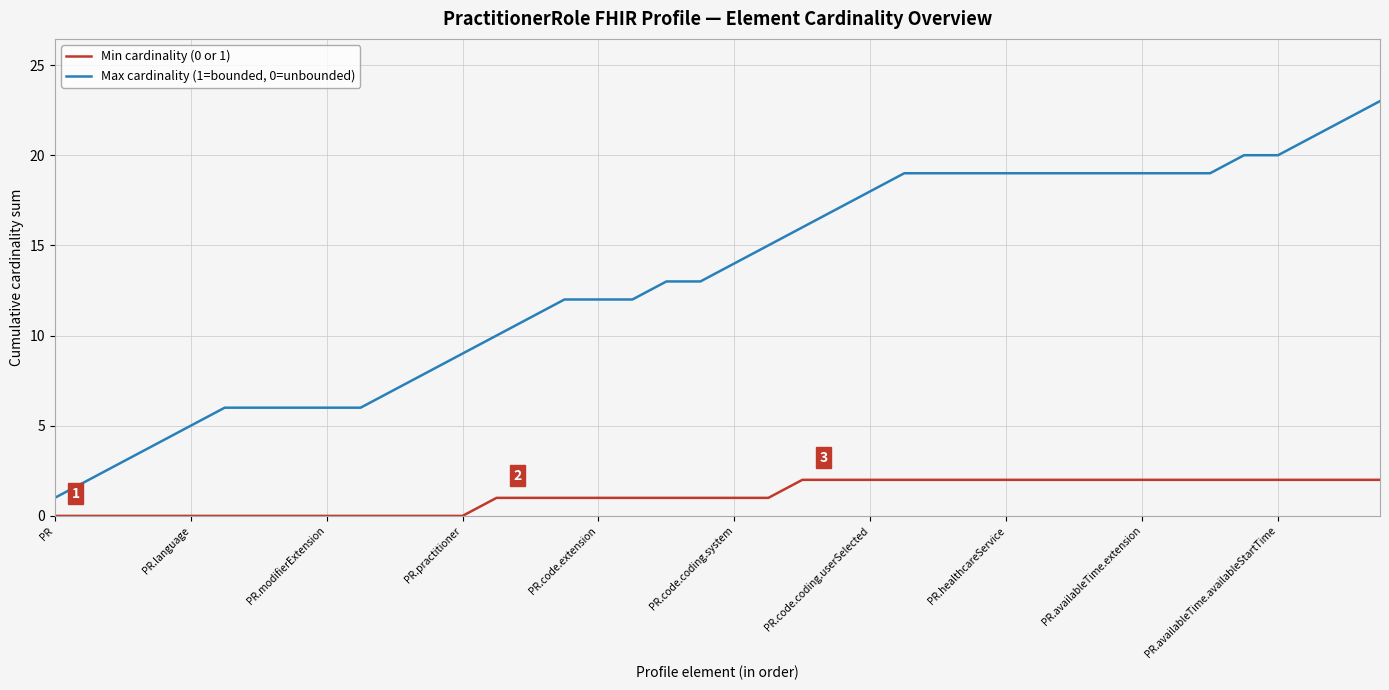

Which series has the widest spread of values?

Max cardinality (1=bounded, 0=unbounded)